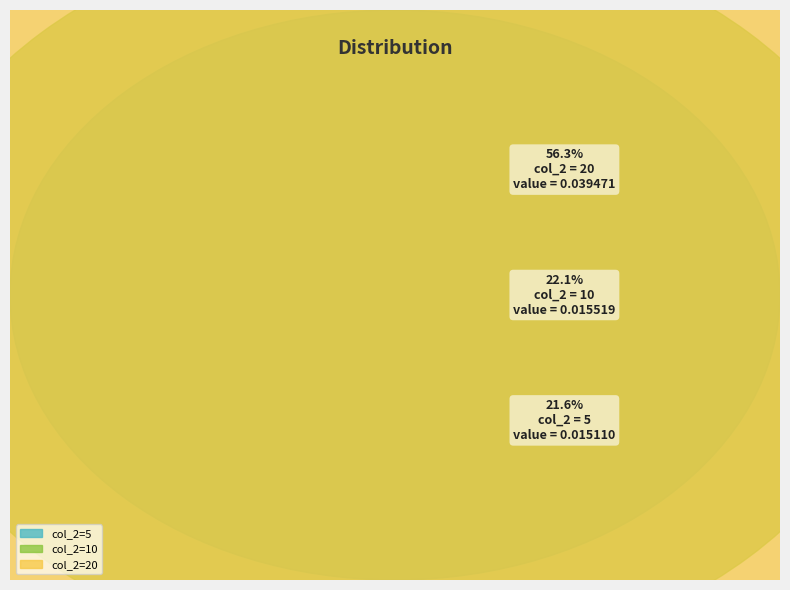

True or false: 10 accounts for 11% of the total.

False